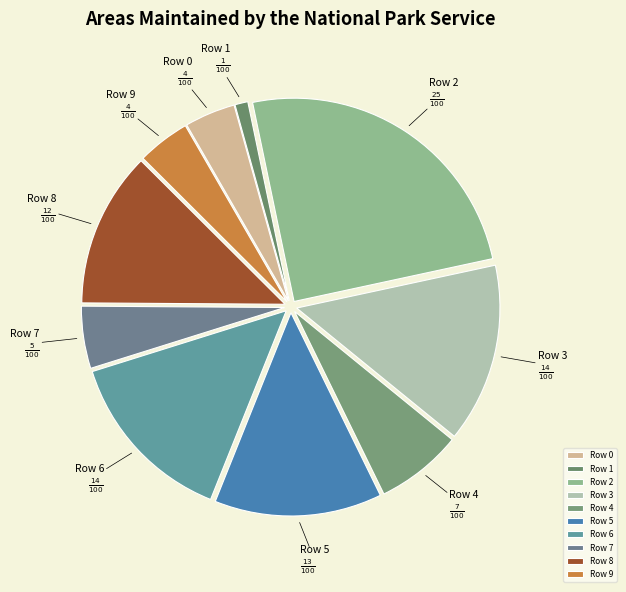

Is it true that Row 3 is 14% of the pie?

True